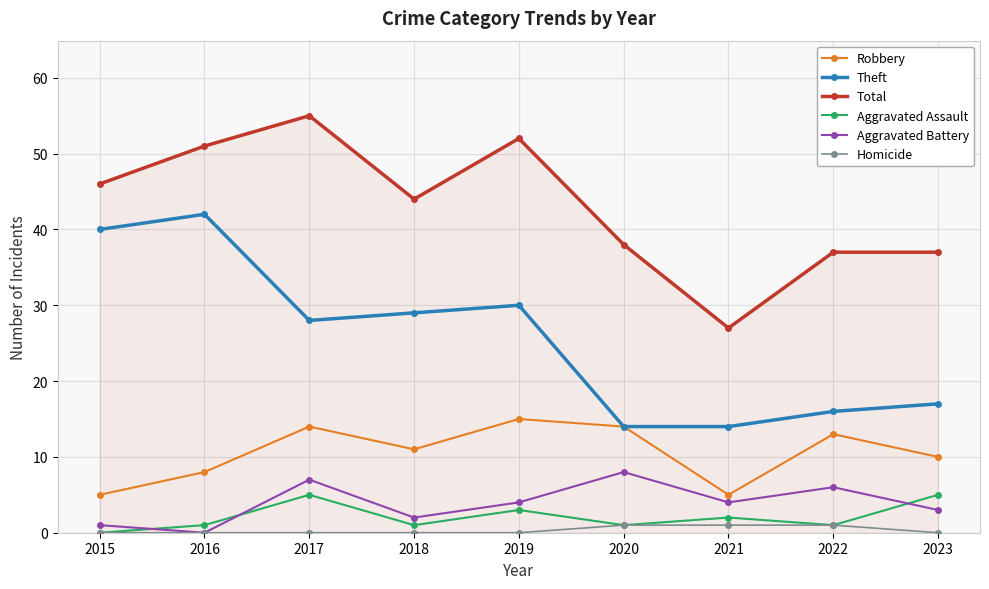

What is the difference between the maximum and minimum values in the Theft series?

28